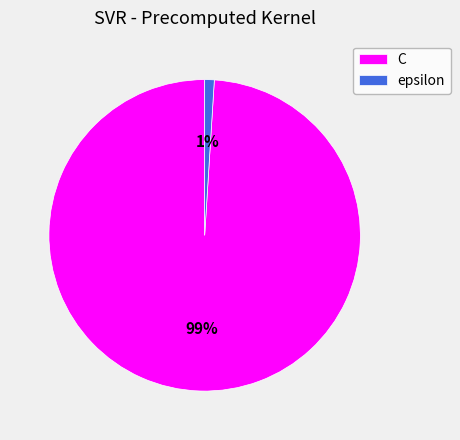

Is the sum of C and epsilon greater than half?

Yes